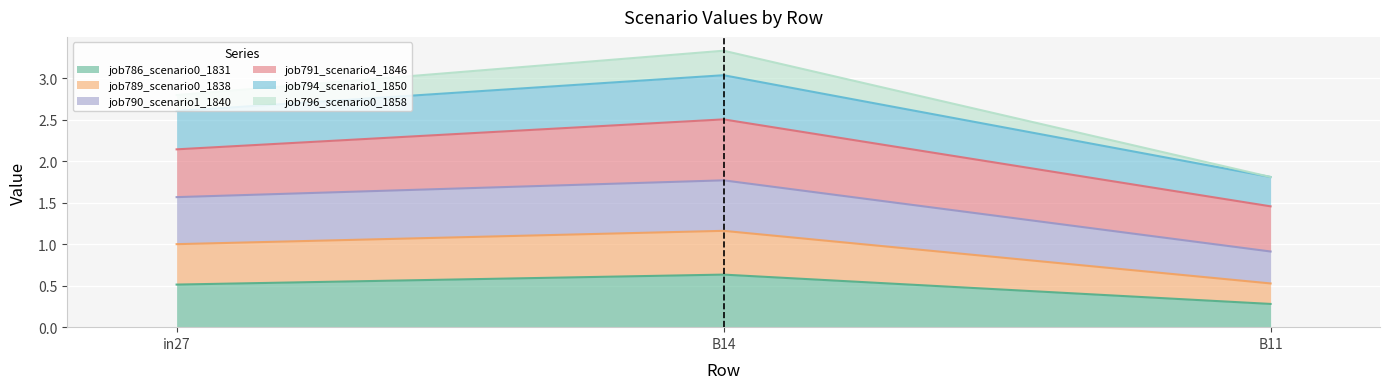

Between in27 and B14, which series saw the biggest shift?

job796_scenario0_1858